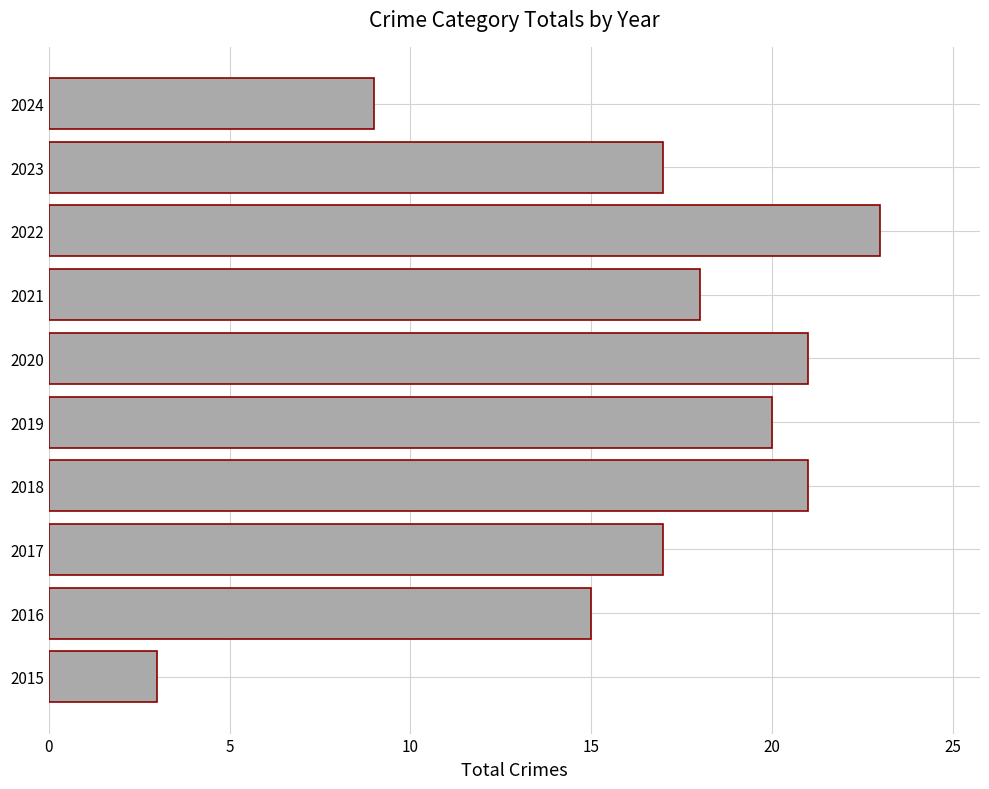

Reading bottom to top, what are all the values shown in this chart?

2015=3	2016=15	2017=17	2018=21	2019=20	2020=21	2021=18	2022=23	2023=17	2024=9